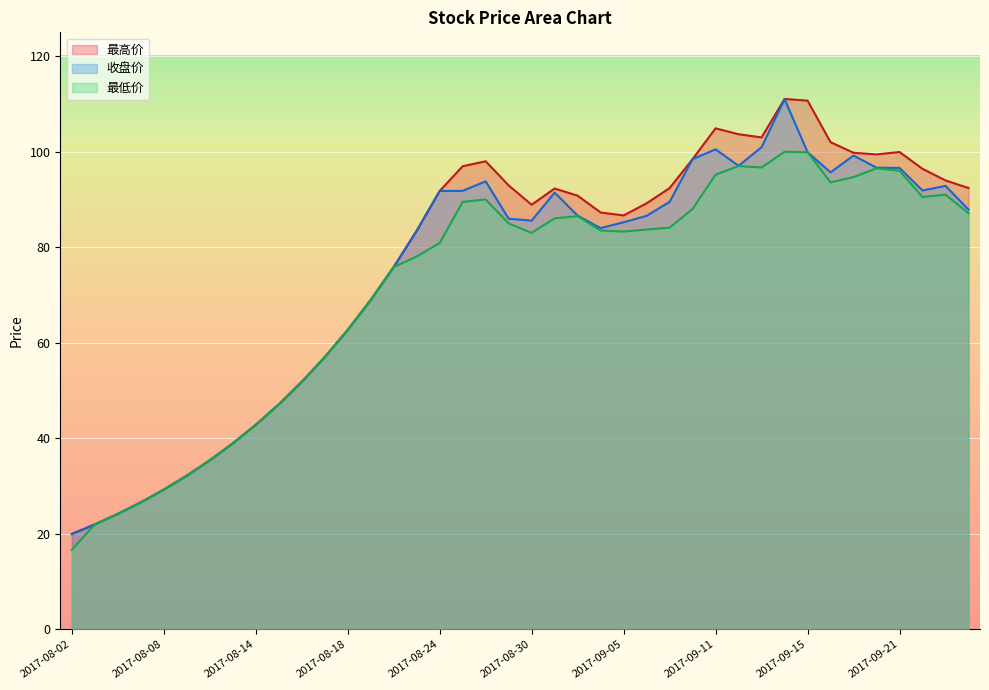

True or false: 最高价 has more than 0 points higher than both neighbors.

True